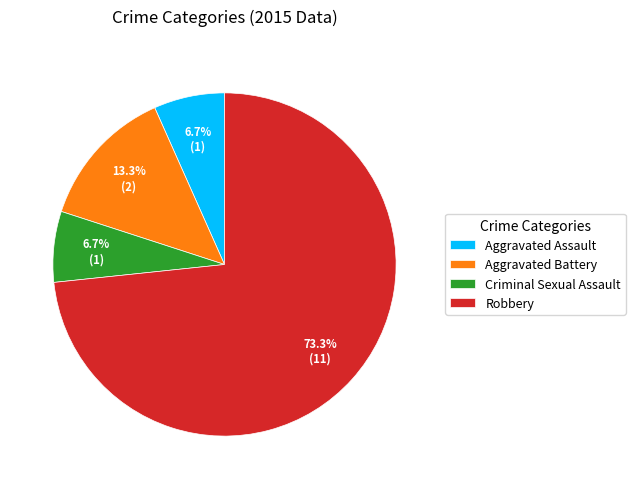

How many slices are in this pie chart?

4